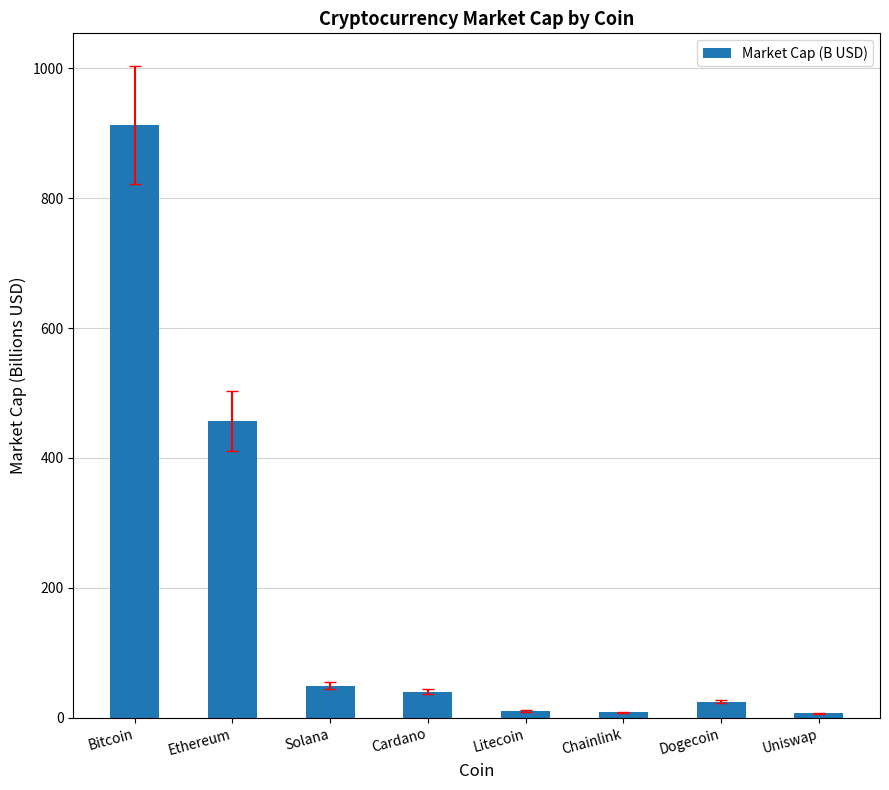

What position from the right is Solana?

6